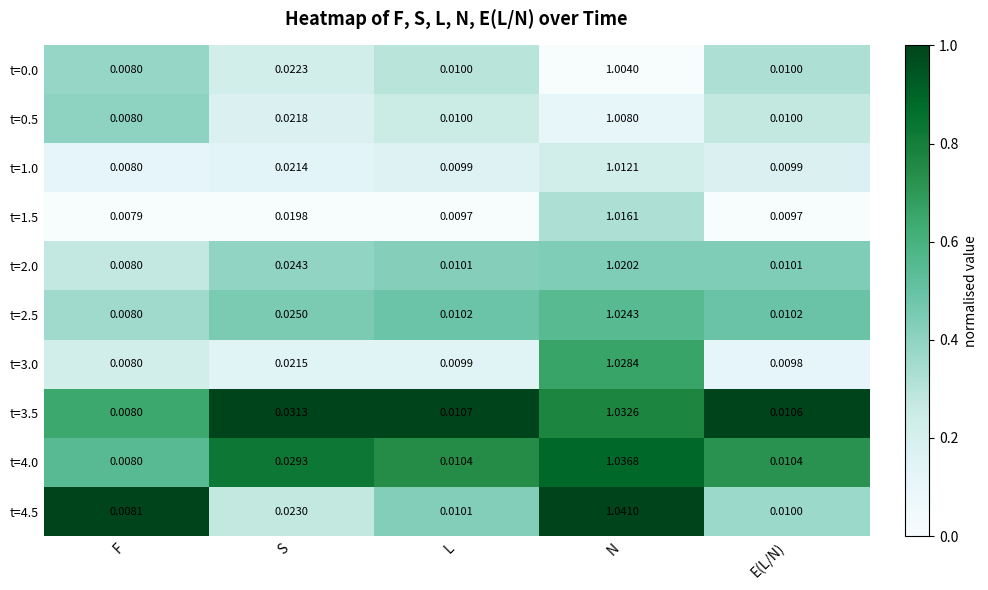

At which label does t=0.0 reach its peak?

N